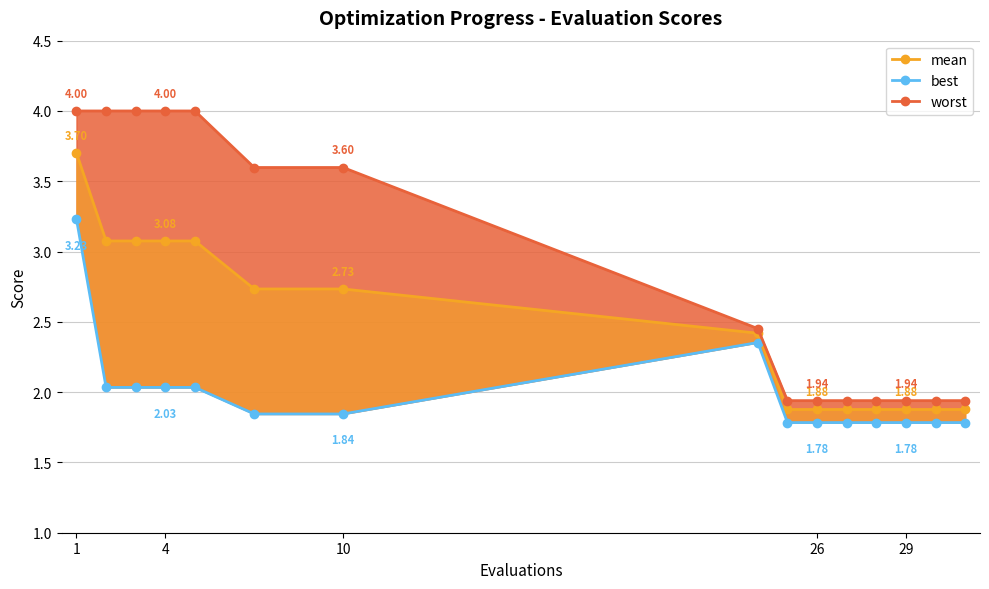

Which has a higher value, 6 or 10?

6